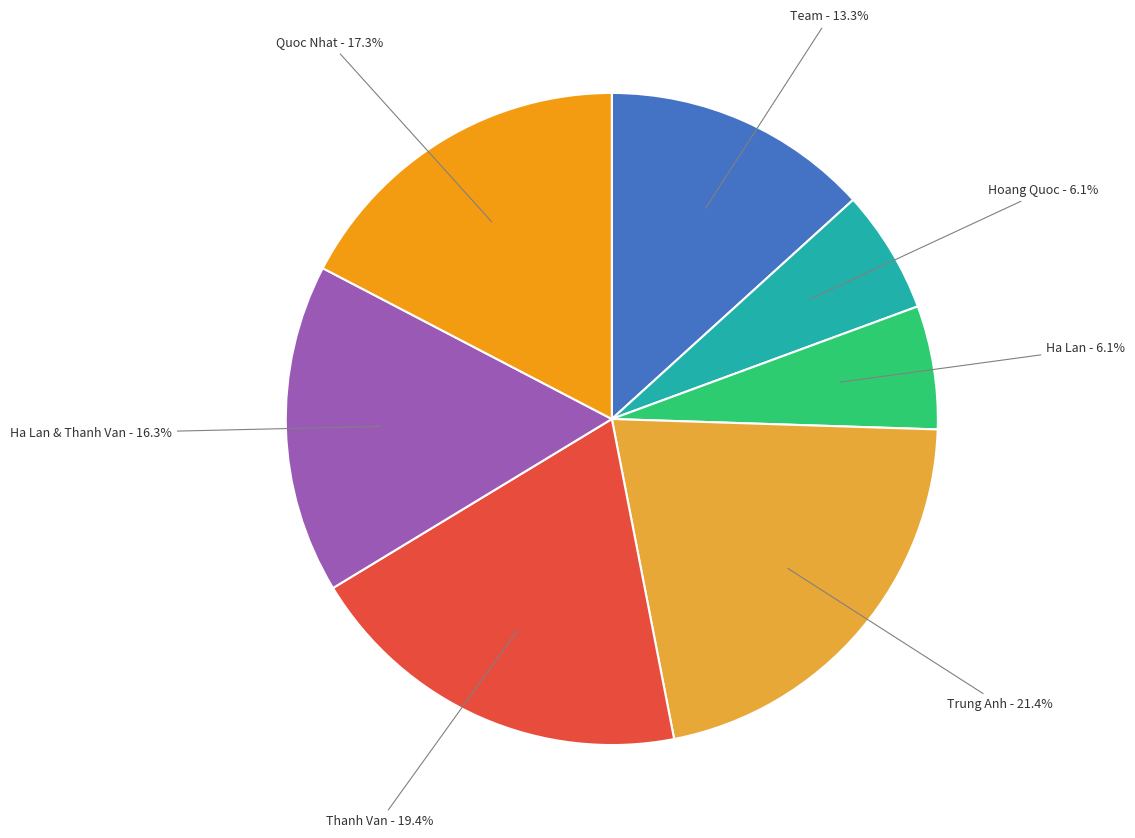

Is there a majority slice in this chart?

No